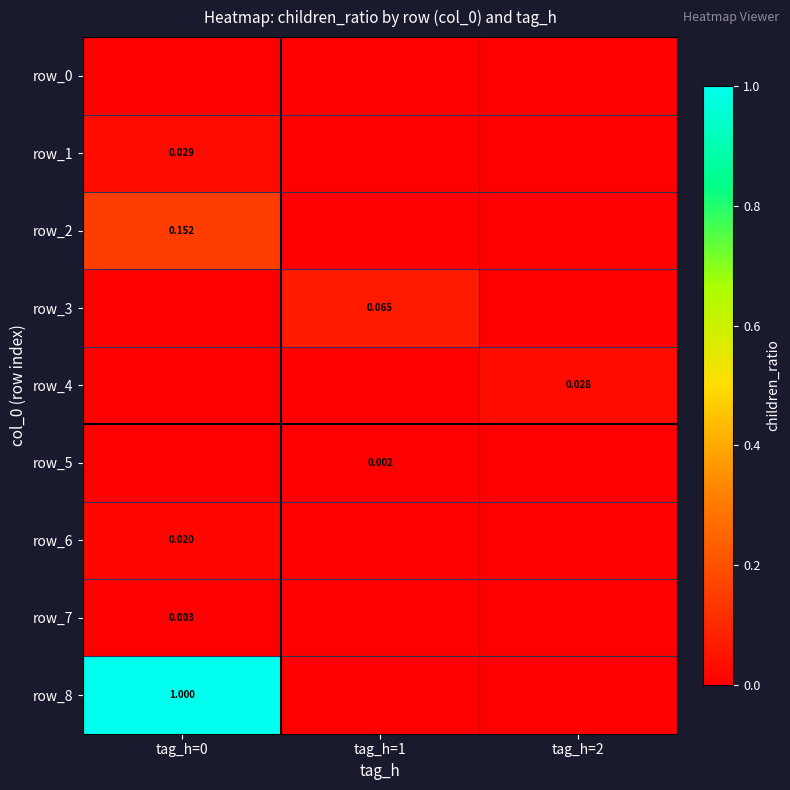

Reading left to right, transcribe all the data shown in this chart.

row_0: tag_h=0=0.0	tag_h=1=0.0	tag_h=2=0.0
row_1: tag_h=0=0.0	tag_h=1=0.0	tag_h=2=0.0
row_2: tag_h=0=0.2	tag_h=1=0.0	tag_h=2=0.0
row_3: tag_h=0=0.0	tag_h=1=0.1	tag_h=2=0.0
row_4: tag_h=0=0.0	tag_h=1=0.0	tag_h=2=0.0
row_5: tag_h=0=0.0	tag_h=1=0.0	tag_h=2=0.0
row_6: tag_h=0=0.0	tag_h=1=0.0	tag_h=2=0.0
row_7: tag_h=0=0.0	tag_h=1=0.0	tag_h=2=0.0
row_8: tag_h=0=1.0	tag_h=1=0.0	tag_h=2=0.0